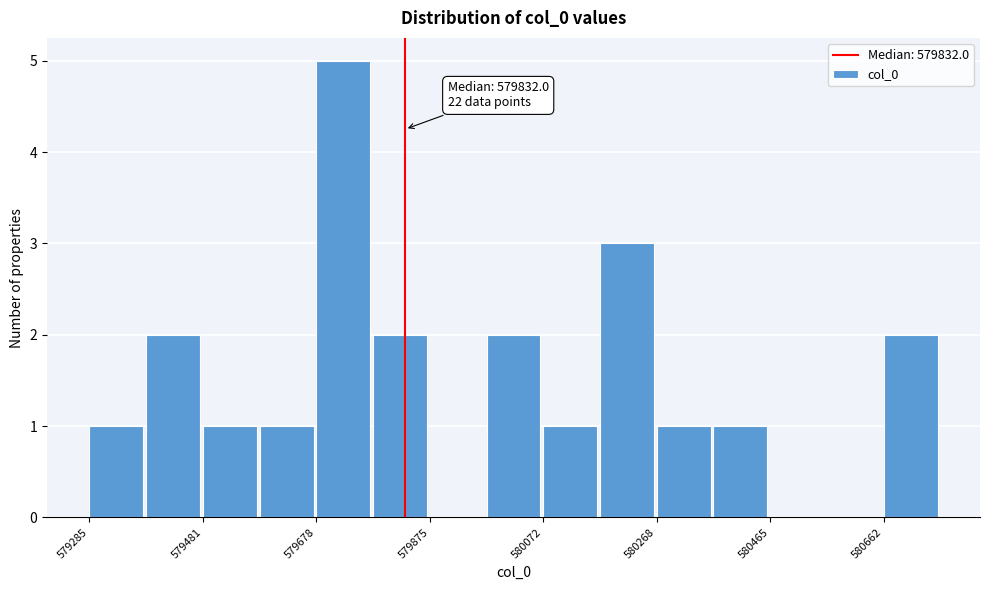

Over which range of the x-axis is the bar tallest?

579680 to 579780